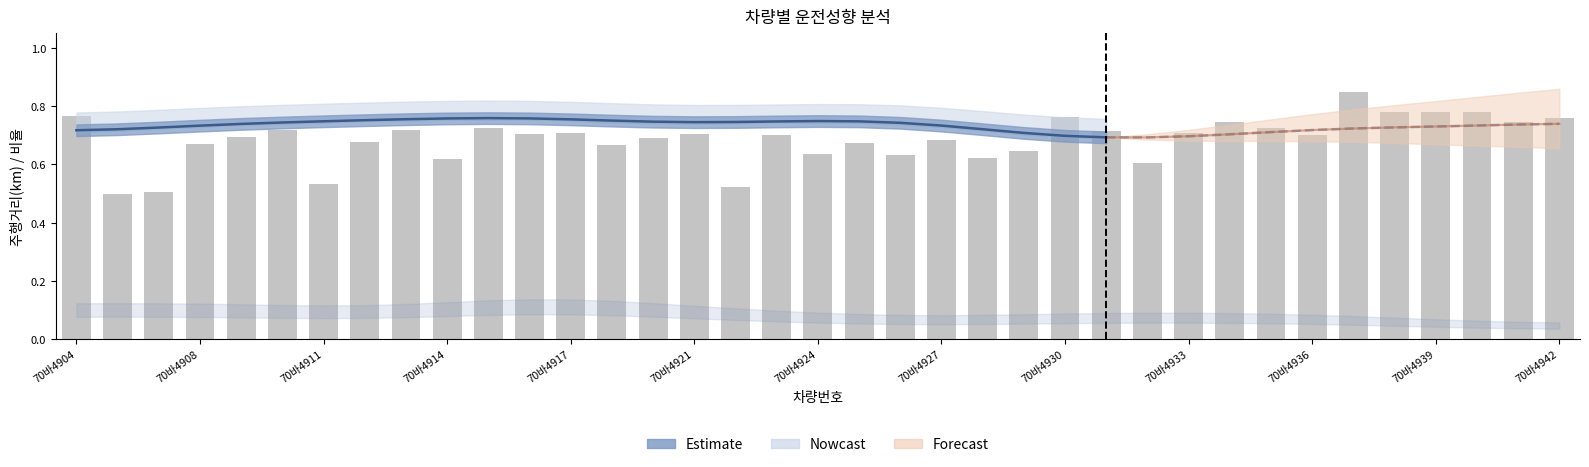

What is the average value?

0.7